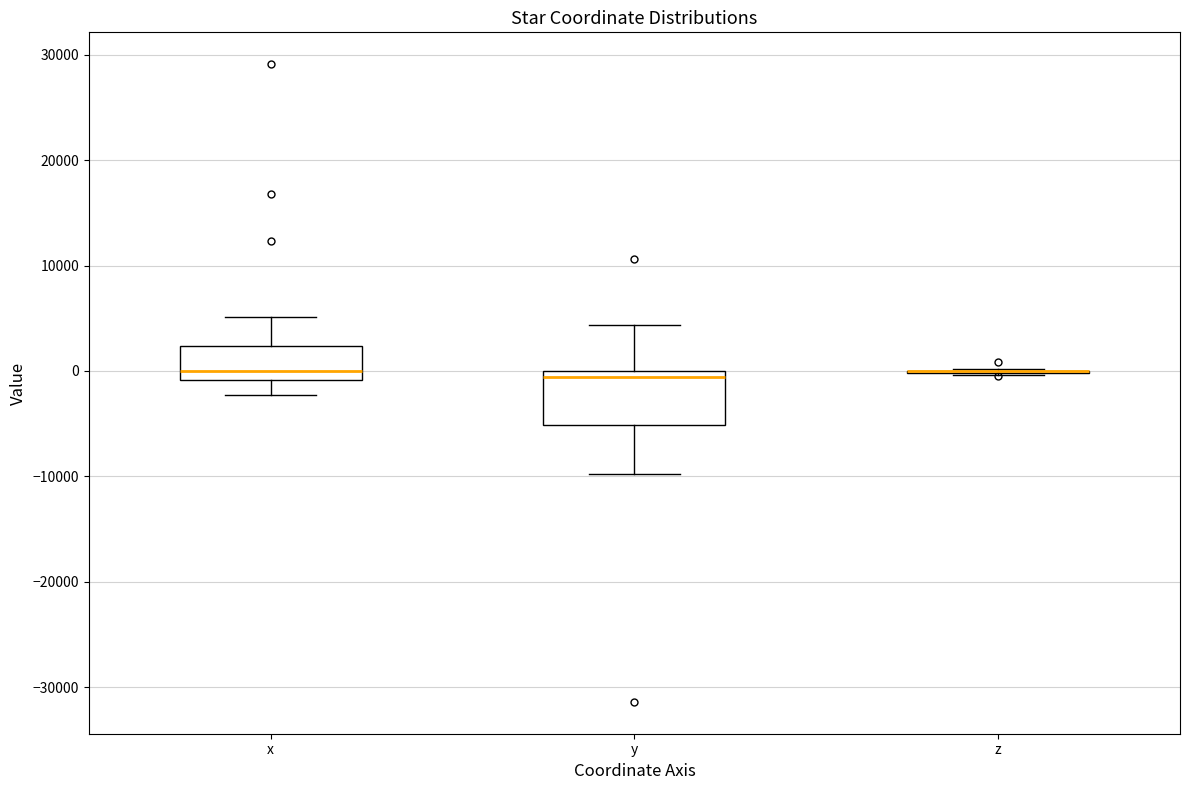

Reading left to right, read every box against the y-axis: the position of its median line, the range the box covers, and the ends of its whiskers. The values are not printed on the chart, so give them approximately, as read against the axis.

x: median 0, box -1000 to 2000, whiskers -2000 to 5000
y: median -1000, box -5000 to 0, whiskers -10000 to 4000
z: box collapsed to a line at 0, whiskers 0 to 0